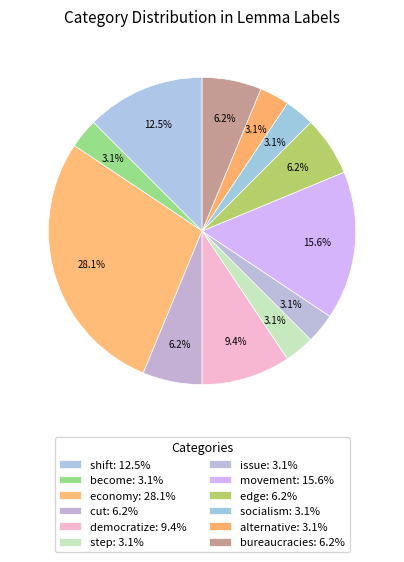

Count the number of slices in the pie.

12